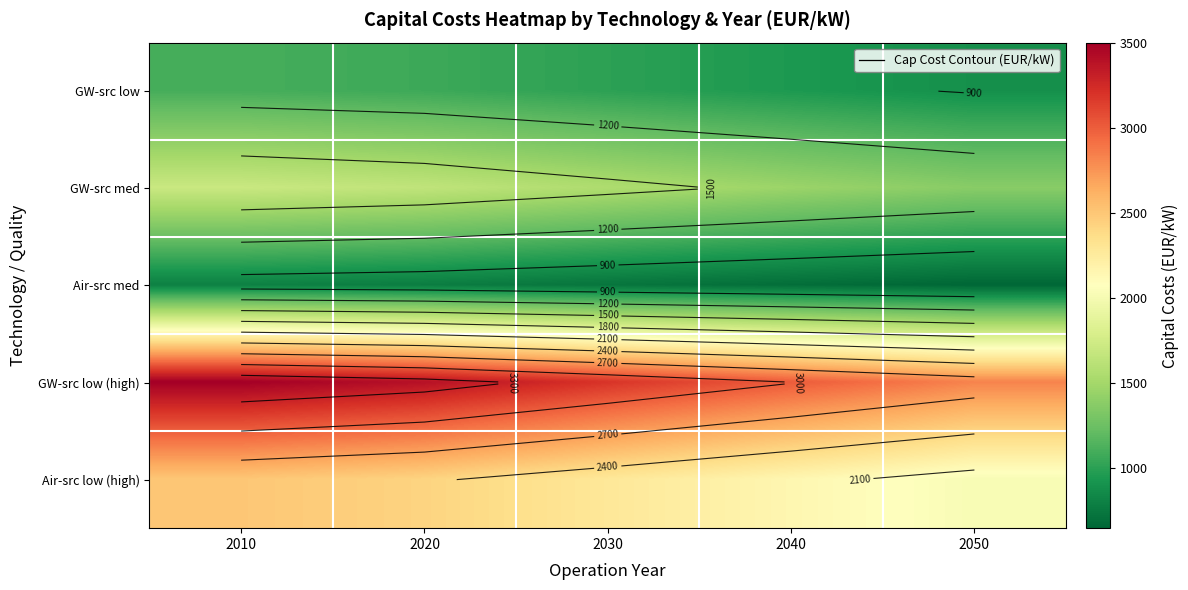

What value does the GW-src low (high) series have at 2050, to the nearest 50?

2850